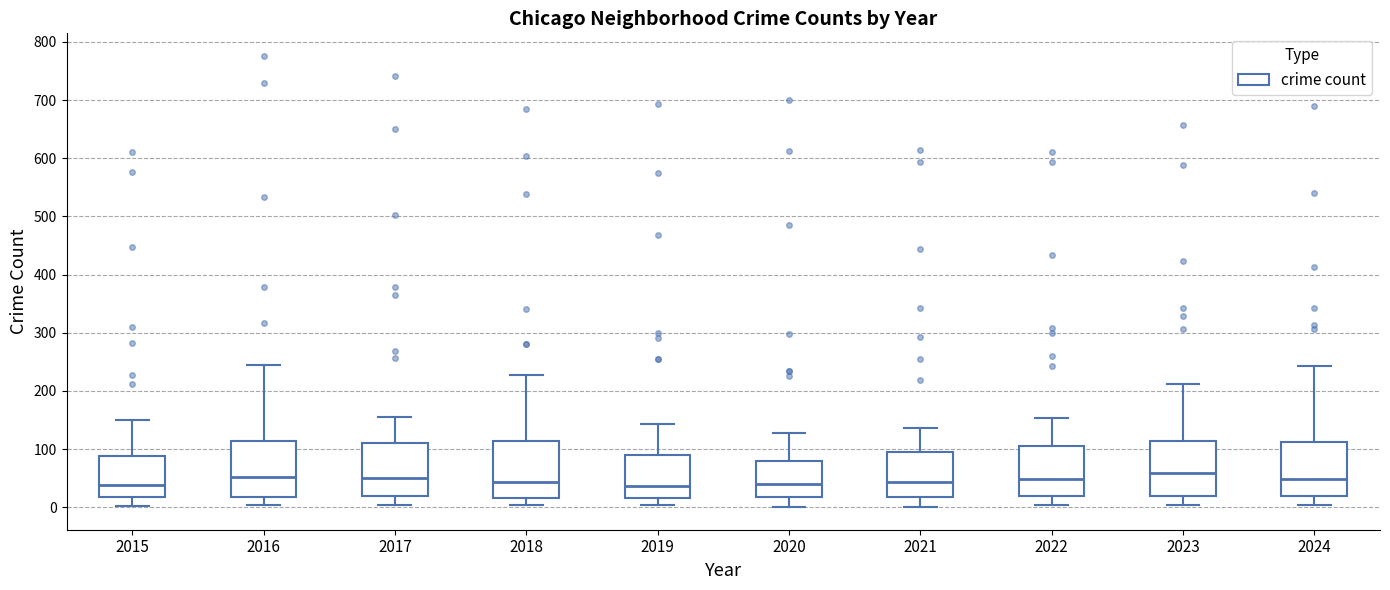

Where does the lower whisker of the box at x = 2018 end on the y-axis? The values are not printed on the chart, so give them approximately, as read against the axis.

0